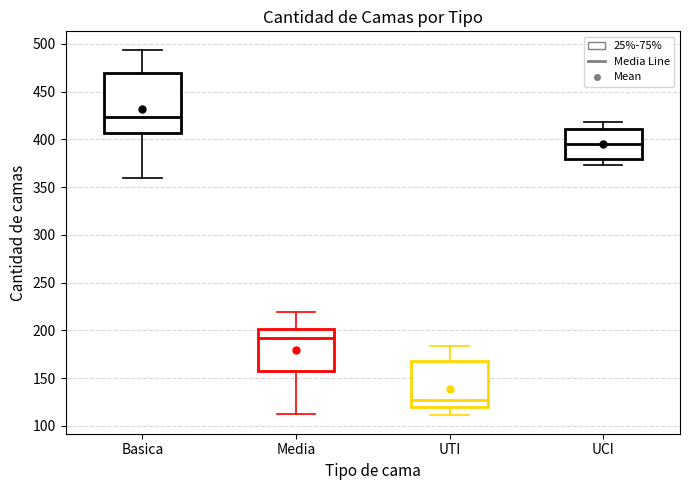

Comparing the boxes themselves (not the whiskers), which one is the tallest?

Basica